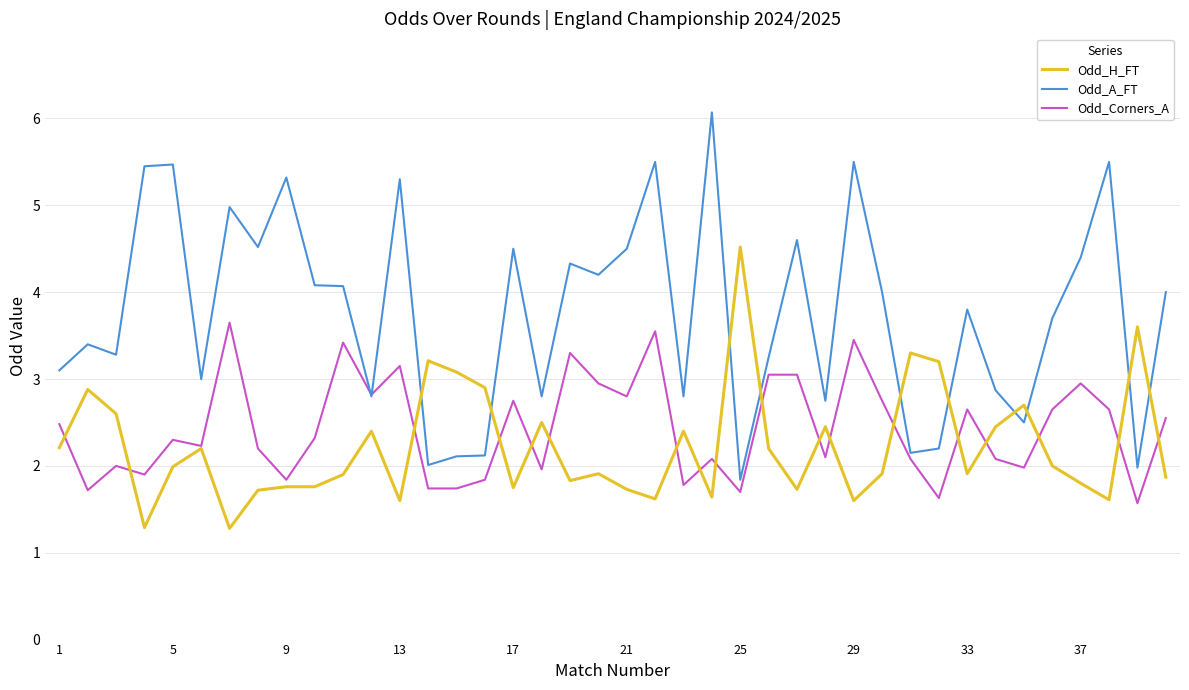

Which series has the largest total across all categories?

Odd_A_FT